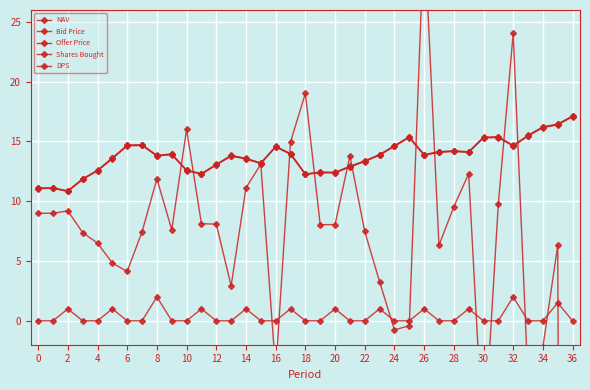

What is the spread (max minus min) of values at 29?

13.1